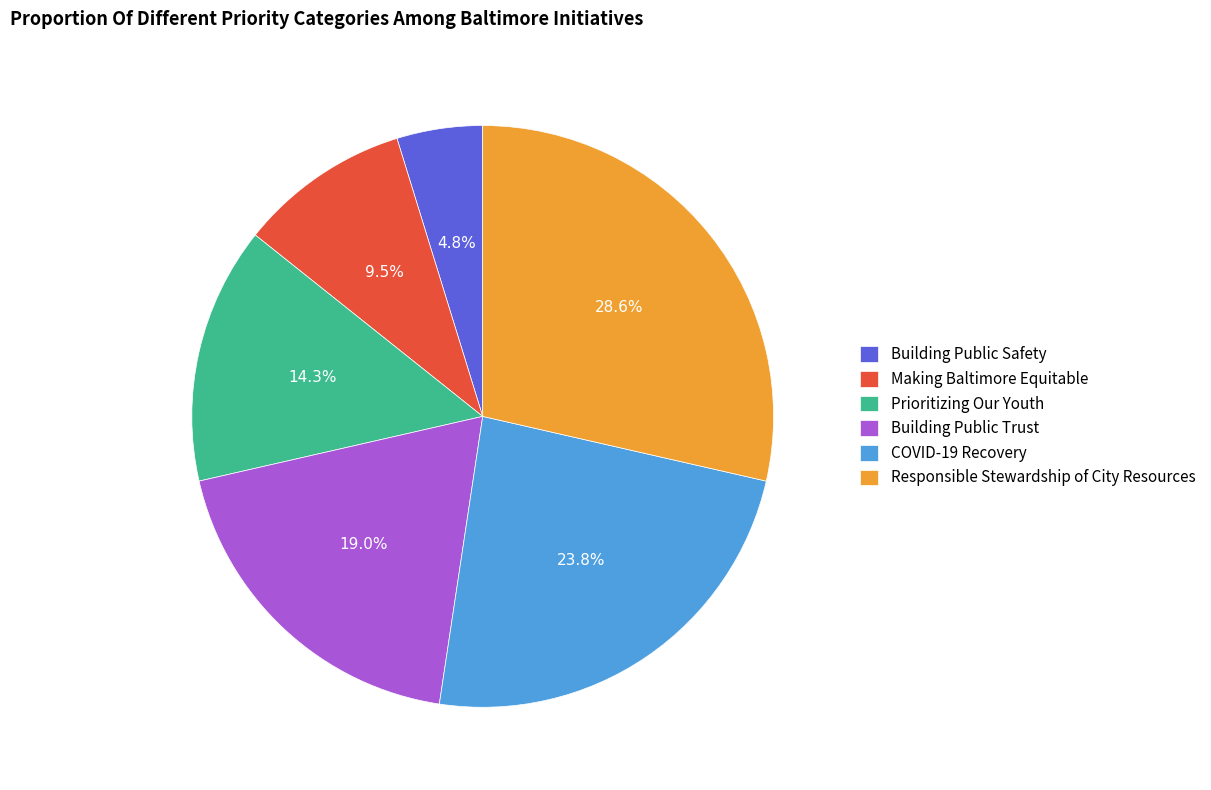

How many slices are in this pie chart?

6